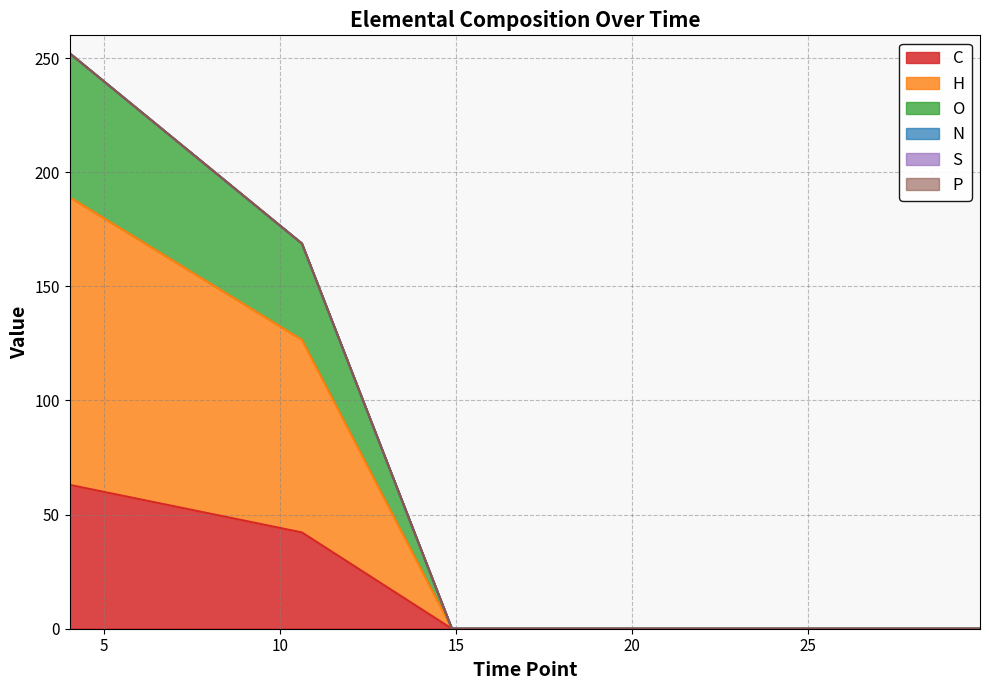

True or false: H has more than 1 interior local peaks.

False